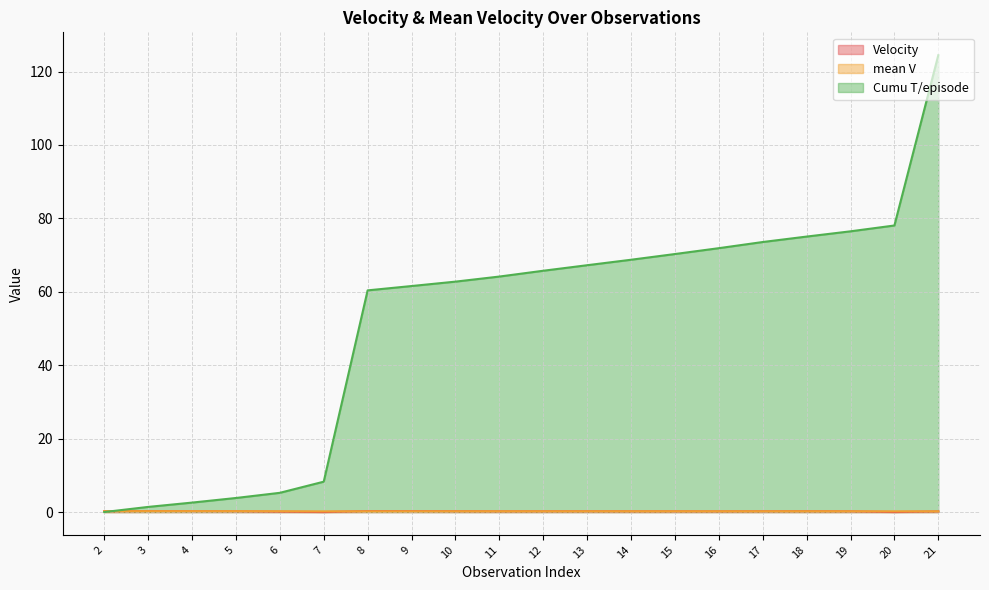

True or false: Velocity has a value of 0.3 at 8.

True